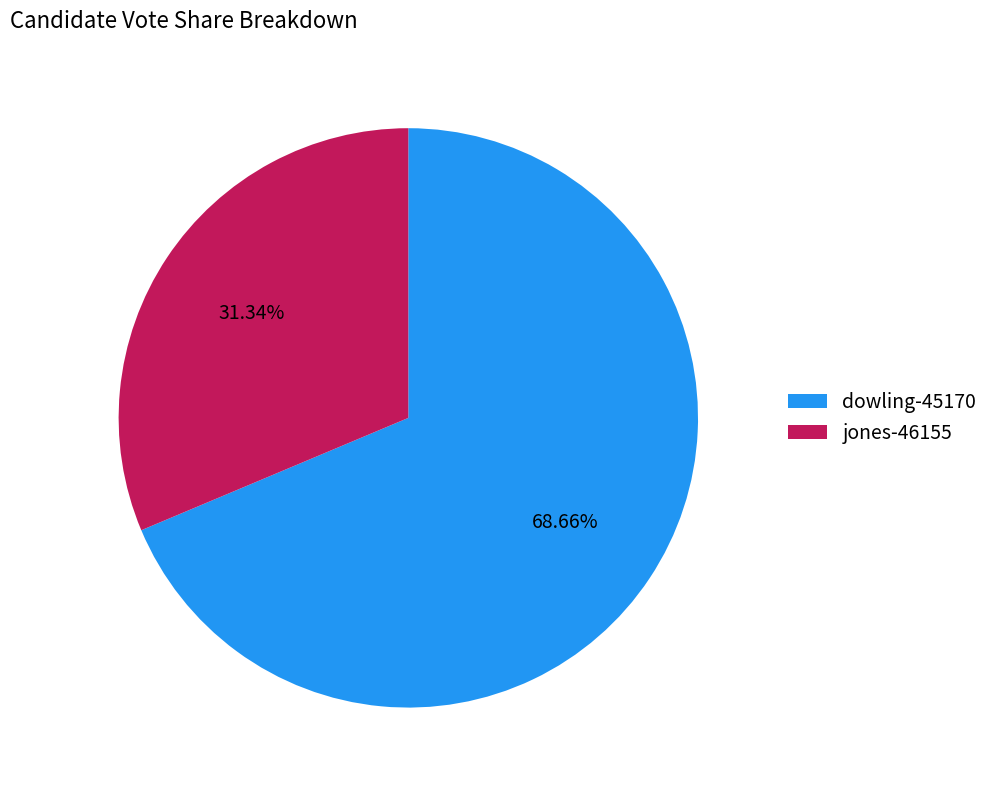

Which category has the smallest portion of the pie?

jones-46155